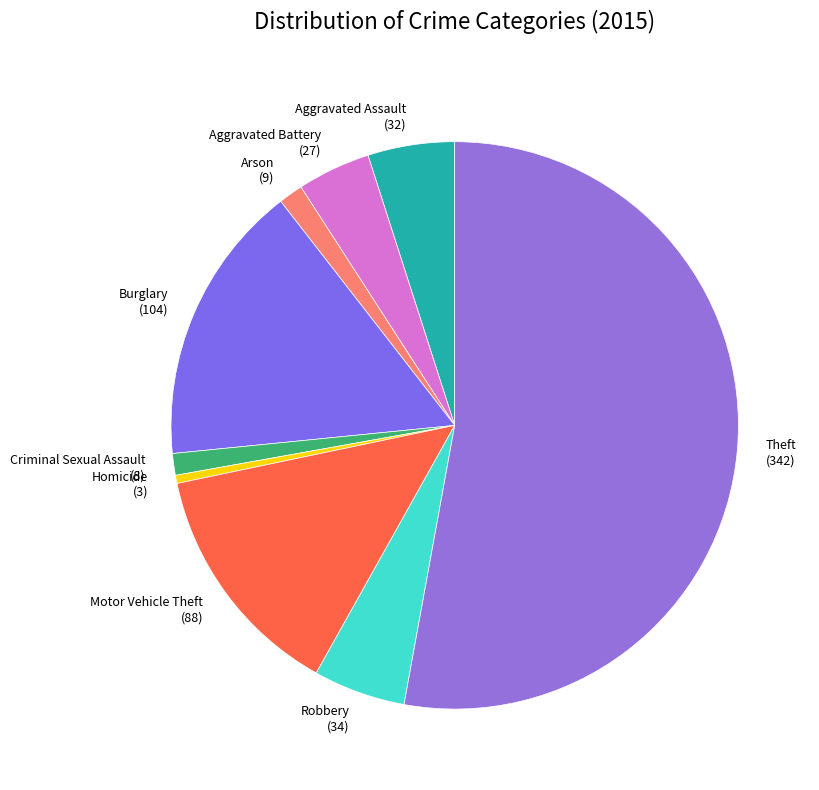

Is the sum of Arson and Aggravated Assault greater than half?

No